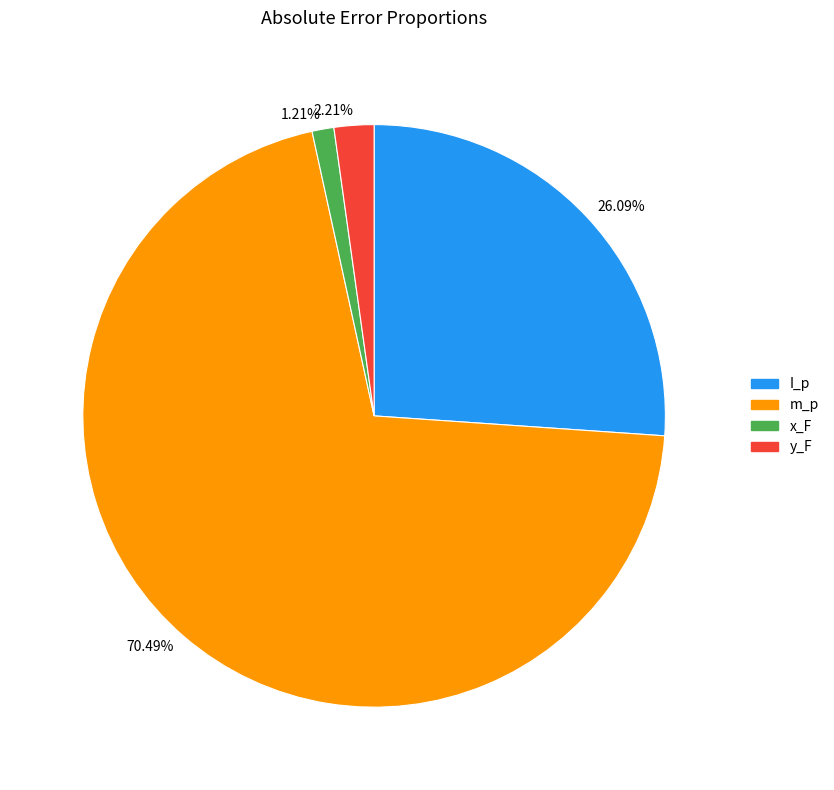

Combined, do 1.21% and 2.21% account for over 50%?

No